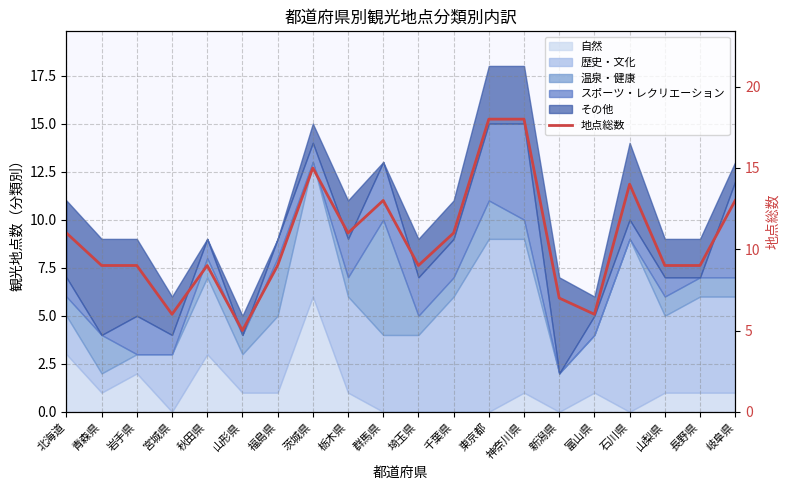

How many values are below 9?

4